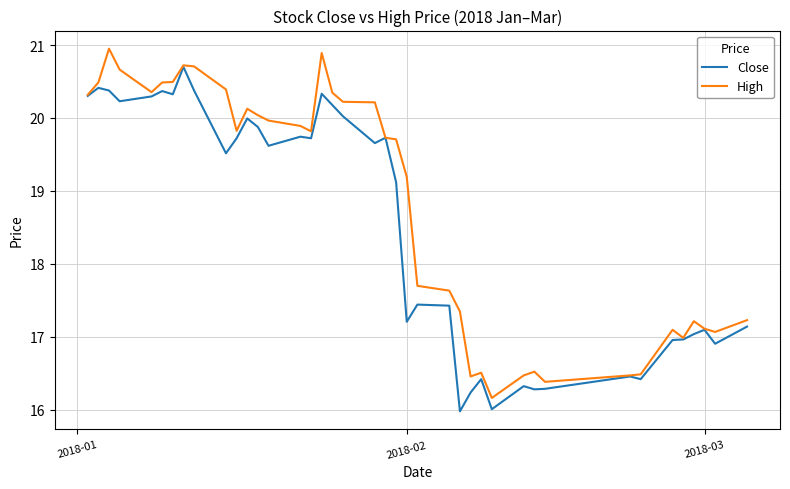

What is the lowest value of the Close series?

16.0